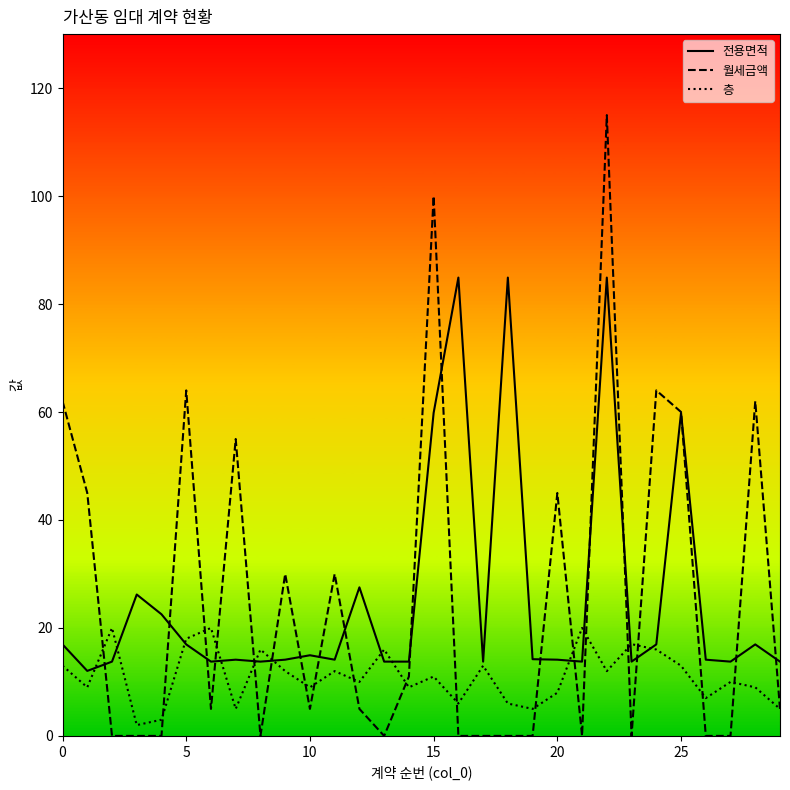

Rank the series by their maximum value, from highest to lowest.

월세금액, 전용면적, 층